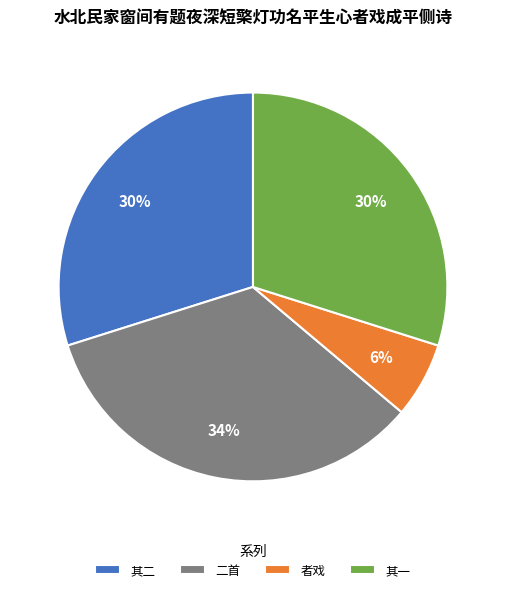

What percentage is the 者戏 slice, to the nearest percent?

6%